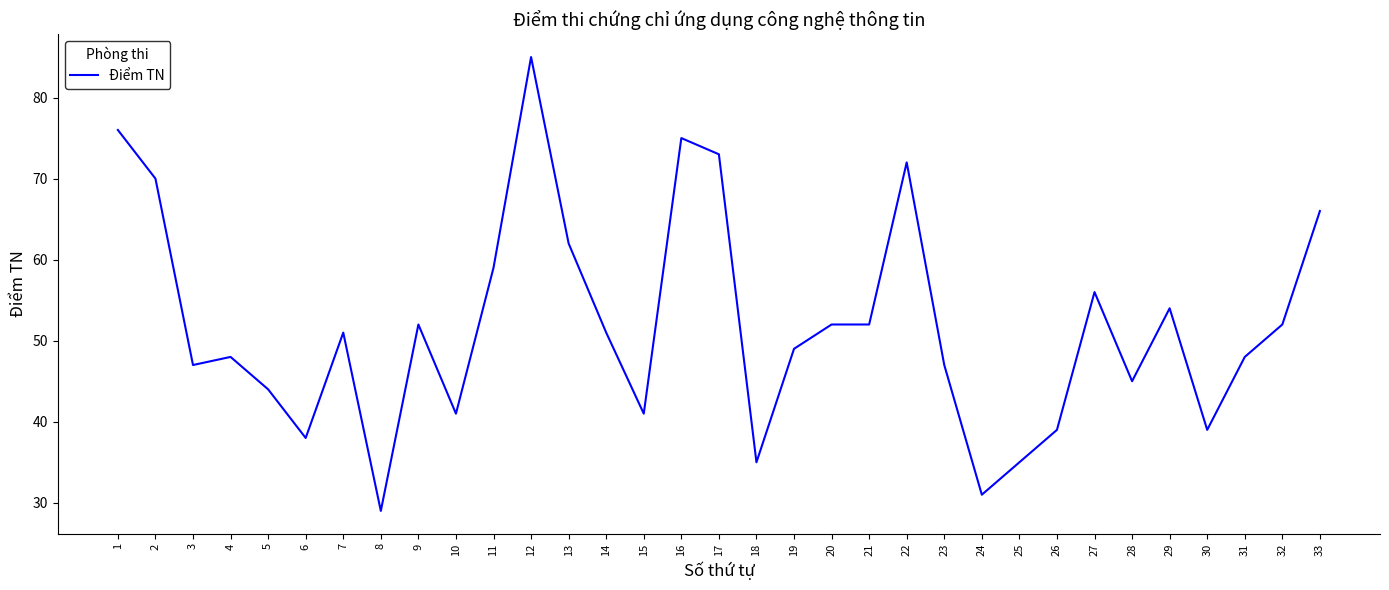

How many lines are shown in the chart?

1